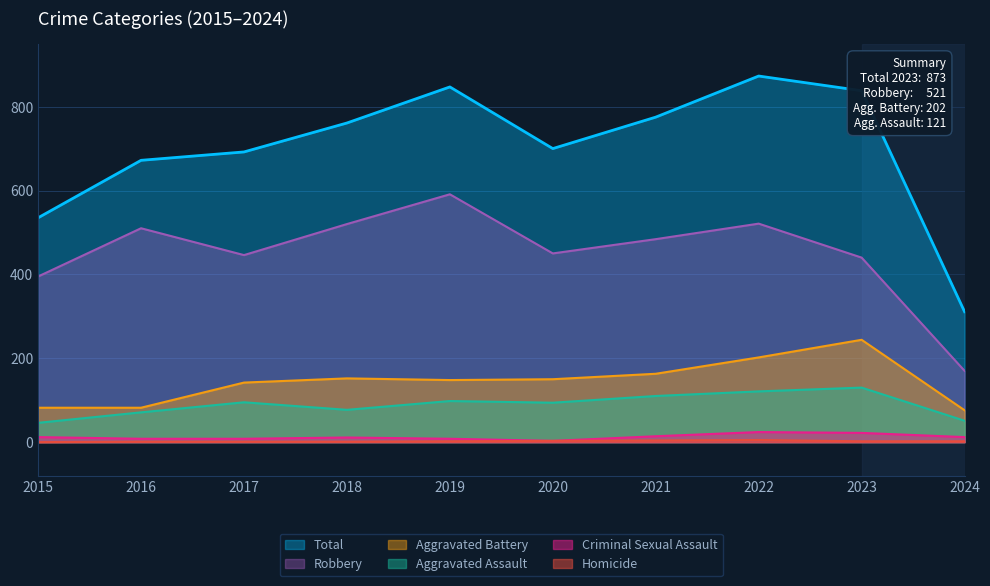

What is the value of the Total point at the 10th from the left?

311